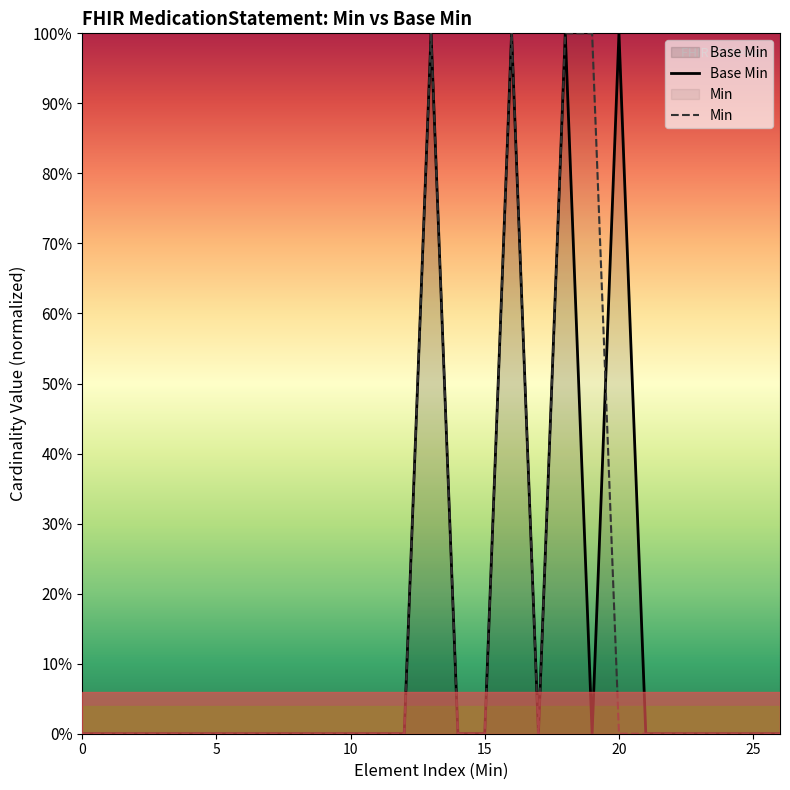

Between 5 and 15, which series saw the biggest shift?

Base Min